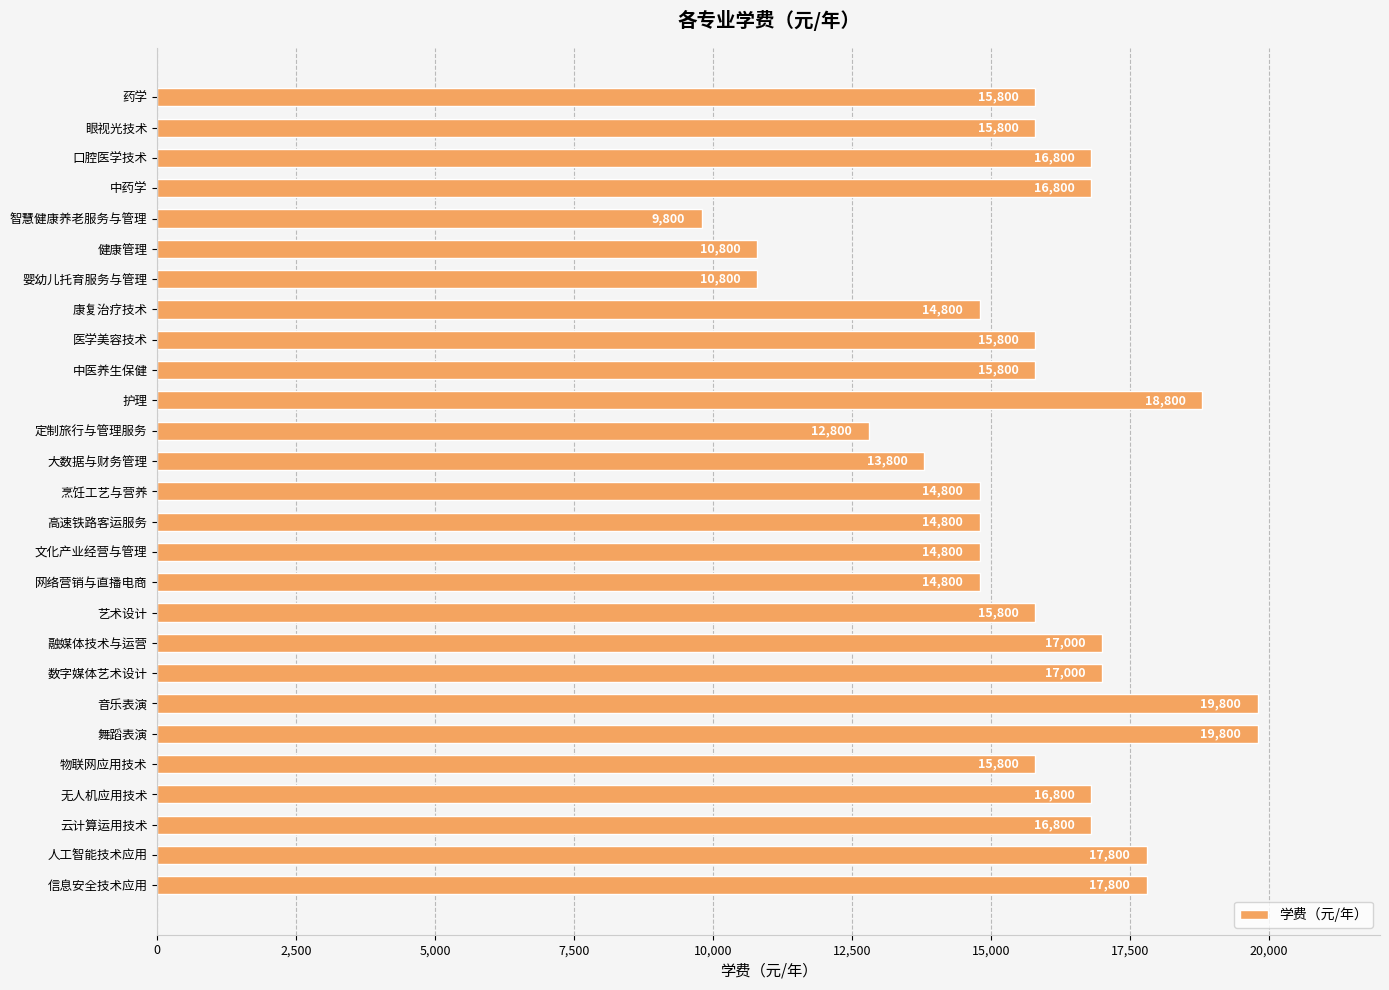

Does the chart contain any negative values?

No